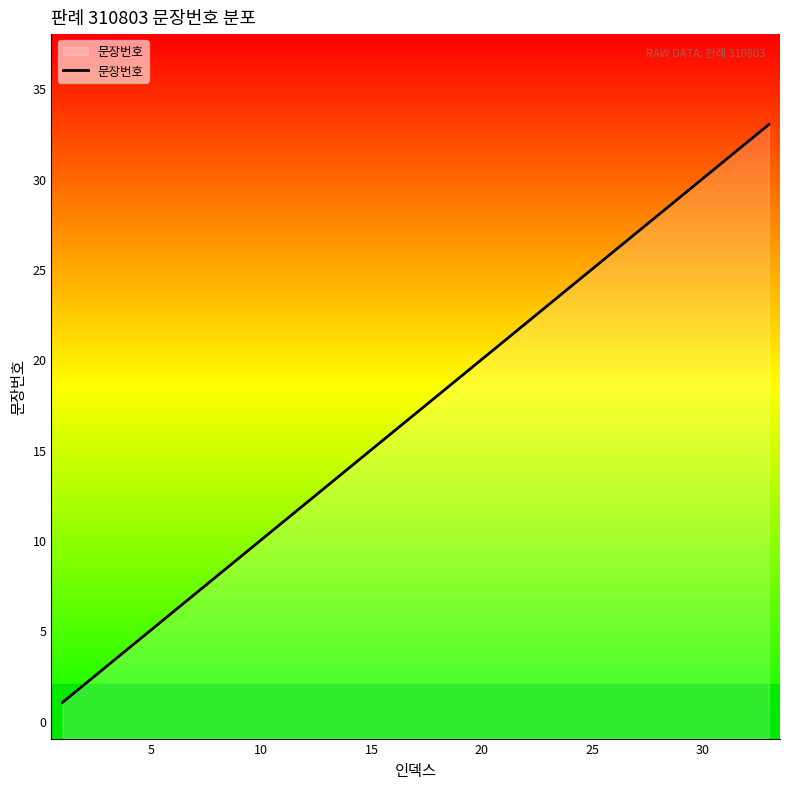

Reading left to right, extract all data points from this chart.

1	2	3	4	5	6	7	8	9	10	11	12	13	14	15	16	17	18	19	20	21	22	23	24	25	26	27	28	29	30	31	32	33